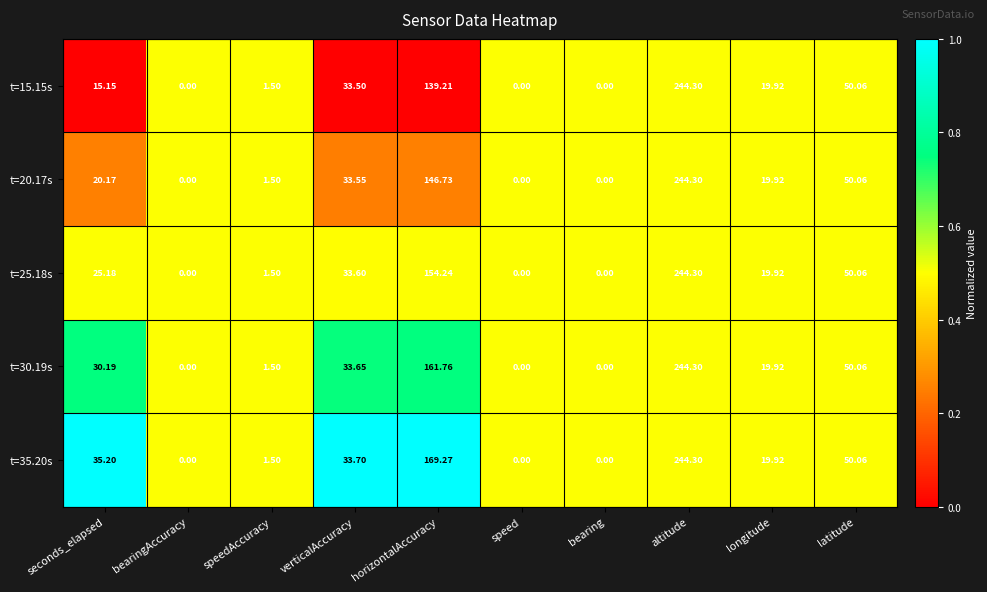

Is the value of t=25.18s at verticalAccuracy greater than the value of t=35.20s at latitude?

No